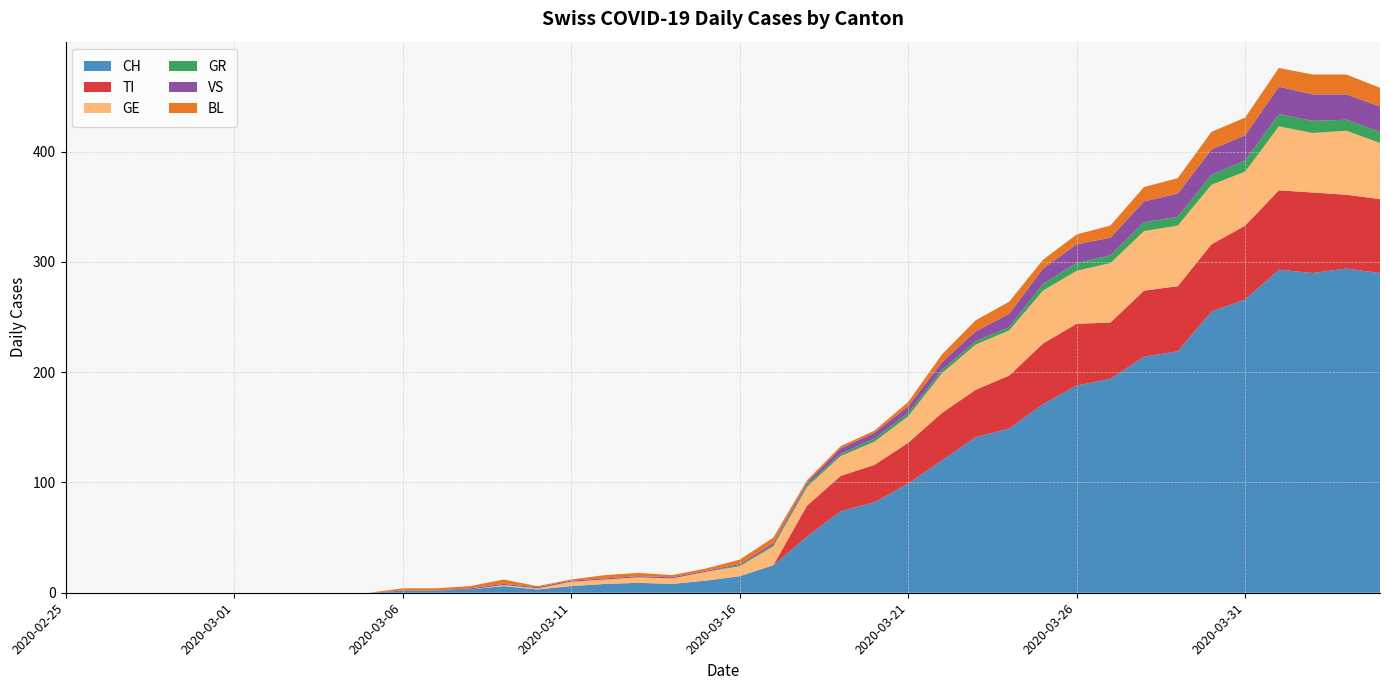

Reading left to right, transcribe all the data shown in this chart.

CH: 2020-02-25=0	2020-02-26=0	2020-02-27=0	2020-02-28=0	2020-02-29=0	2020-03-01=0	2020-03-02=0	2020-03-03=0	2020-03-04=0	2020-03-05=0	2020-03-06=2	2020-03-07=2	2020-03-08=3	2020-03-09=6	2020-03-10=3	2020-03-11=6	2020-03-12=8	2020-03-13=9	2020-03-14=8	2020-03-15=11	2020-03-16=15	2020-03-17=25	2020-03-18=51	2020-03-19=74	2020-03-20=82	2020-03-21=99	2020-03-22=120	2020-03-23=141	2020-03-24=149	2020-03-25=171	2020-03-26=188	2020-03-27=194	2020-03-28=214	2020-03-29=219	2020-03-30=255	2020-03-31=266	2020-04-01=293	2020-04-02=290	2020-04-03=294	2020-04-04=290
TI: 2020-02-25=0	2020-02-26=0	2020-02-27=0	2020-02-28=0	2020-02-29=0	2020-03-01=0	2020-03-02=0	2020-03-03=0	2020-03-04=0	2020-03-05=0	2020-03-06=0	2020-03-07=0	2020-03-08=0	2020-03-09=0	2020-03-10=0	2020-03-11=0	2020-03-12=0	2020-03-13=0	2020-03-14=0	2020-03-15=0	2020-03-16=0	2020-03-17=0	2020-03-18=28	2020-03-19=32	2020-03-20=34	2020-03-21=37	2020-03-22=43	2020-03-23=43	2020-03-24=48	2020-03-25=55	2020-03-26=56	2020-03-27=51	2020-03-28=60	2020-03-29=59	2020-03-30=61	2020-03-31=67	2020-04-01=72	2020-04-02=73	2020-04-03=67	2020-04-04=67
GE: 2020-02-25=0	2020-02-26=0	2020-02-27=0	2020-02-28=0	2020-02-29=0	2020-03-01=0	2020-03-02=0	2020-03-03=0	2020-03-04=0	2020-03-05=0	2020-03-06=0	2020-03-07=0	2020-03-08=0	2020-03-09=1	2020-03-10=1	2020-03-11=4	2020-03-12=4	2020-03-13=5	2020-03-14=5	2020-03-15=8	2020-03-16=9	2020-03-17=17	2020-03-18=17	2020-03-19=18	2020-03-20=21	2020-03-21=24	2020-03-22=36	2020-03-23=41	2020-03-24=41	2020-03-25=48	2020-03-26=48	2020-03-27=54	2020-03-28=54	2020-03-29=55	2020-03-30=54	2020-03-31=49	2020-04-01=58	2020-04-02=54	2020-04-03=58	2020-04-04=51
GR: 2020-02-25=0	2020-02-26=0	2020-02-27=0	2020-02-28=0	2020-02-29=0	2020-03-01=0	2020-03-02=0	2020-03-03=0	2020-03-04=0	2020-03-05=0	2020-03-06=0	2020-03-07=0	2020-03-08=0	2020-03-09=0	2020-03-10=0	2020-03-11=0	2020-03-12=0	2020-03-13=0	2020-03-14=0	2020-03-15=0	2020-03-16=1	2020-03-17=1	2020-03-18=2	2020-03-19=2	2020-03-20=3	2020-03-21=3	2020-03-22=3	2020-03-23=3	2020-03-24=3	2020-03-25=6	2020-03-26=7	2020-03-27=7	2020-03-28=8	2020-03-29=8	2020-03-30=9	2020-03-31=10	2020-04-01=11	2020-04-02=11	2020-04-03=10	2020-04-04=10
VS: 2020-02-25=0	2020-02-26=0	2020-02-27=0	2020-02-28=0	2020-02-29=0	2020-03-01=0	2020-03-02=0	2020-03-03=0	2020-03-04=0	2020-03-05=0	2020-03-06=0	2020-03-07=0	2020-03-08=1	2020-03-09=1	2020-03-10=1	2020-03-11=1	2020-03-12=1	2020-03-13=1	2020-03-14=1	2020-03-15=1	2020-03-16=1	2020-03-17=2	2020-03-18=2	2020-03-19=5	2020-03-20=5	2020-03-21=6	2020-03-22=7	2020-03-23=9	2020-03-24=12	2020-03-25=14	2020-03-26=17	2020-03-27=16	2020-03-28=19	2020-03-29=21	2020-03-30=23	2020-03-31=23	2020-04-01=25	2020-04-02=24	2020-04-03=23	2020-04-04=23
BL: 2020-02-25=0	2020-02-26=0	2020-02-27=0	2020-02-28=0	2020-02-29=0	2020-03-01=0	2020-03-02=0	2020-03-03=0	2020-03-04=0	2020-03-05=0	2020-03-06=2	2020-03-07=2	2020-03-08=2	2020-03-09=4	2020-03-10=1	2020-03-11=1	2020-03-12=3	2020-03-13=3	2020-03-14=2	2020-03-15=2	2020-03-16=4	2020-03-17=5	2020-03-18=2	2020-03-19=2	2020-03-20=2	2020-03-21=4	2020-03-22=7	2020-03-23=10	2020-03-24=11	2020-03-25=8	2020-03-26=9	2020-03-27=11	2020-03-28=13	2020-03-29=14	2020-03-30=16	2020-03-31=16	2020-04-01=17	2020-04-02=18	2020-04-03=18	2020-04-04=17